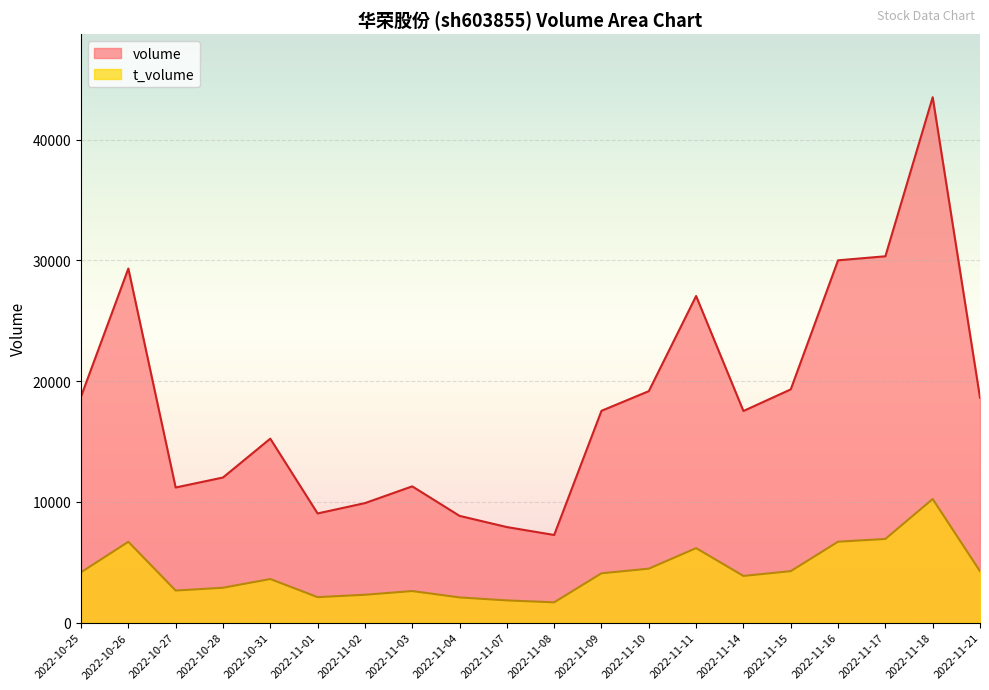

Rank the categories by volume value from lowest to highest.

2022-11-08, 2022-11-07, 2022-11-04, 2022-11-01, 2022-11-02, 2022-10-27, 2022-11-03, 2022-10-28, 2022-10-31, 2022-11-14, 2022-11-09, 2022-11-21, 2022-10-25, 2022-11-10, 2022-11-15, 2022-11-11, 2022-10-26, 2022-11-16, 2022-11-17, 2022-11-18